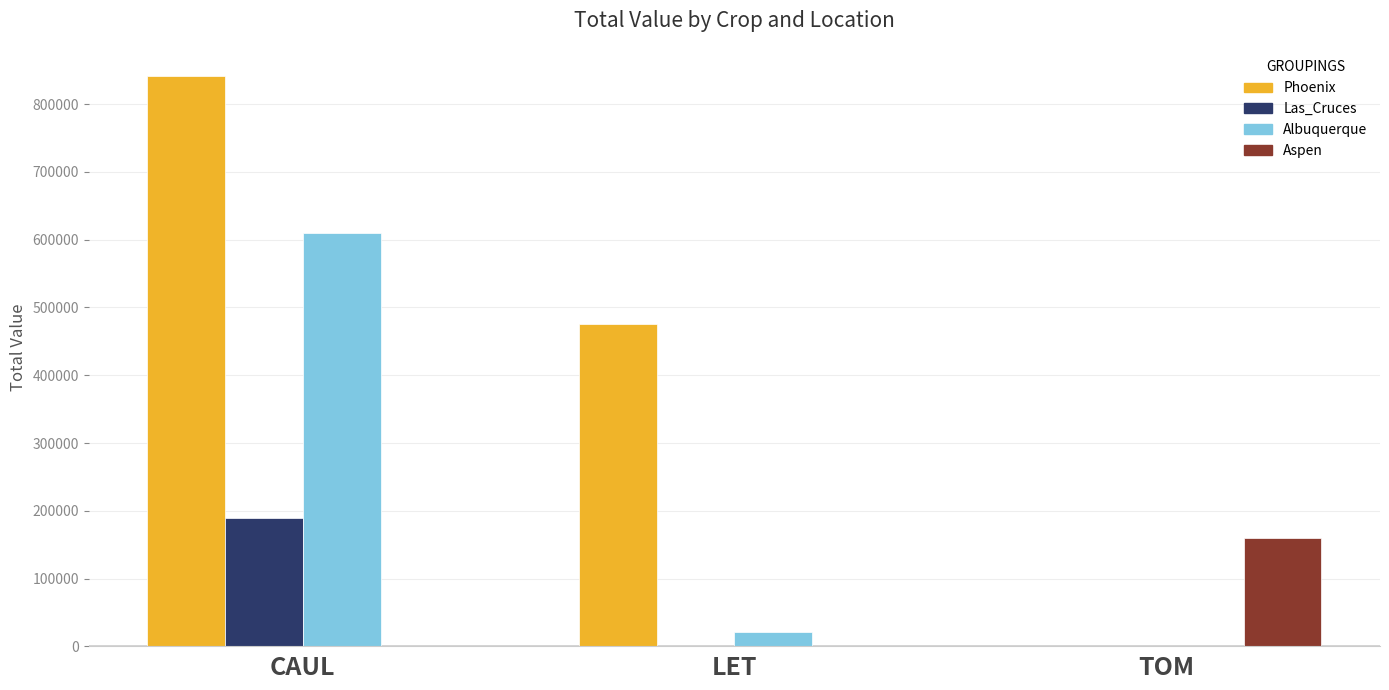

How many data points in Albuquerque are above 21784?

2